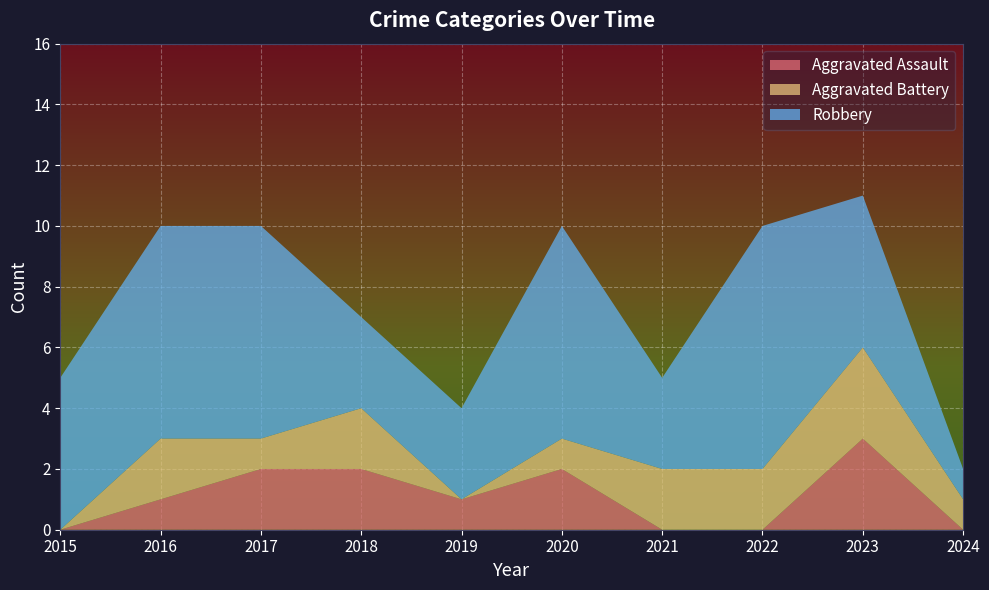

Reading right to left, transcribe all the data shown in this chart.

Aggravated Assault: 0	3	0	0	2	1	2	2	1	0
Aggravated Battery: 1	3	2	2	1	0	2	1	2	0
Robbery: 1	5	8	3	7	3	3	7	7	5